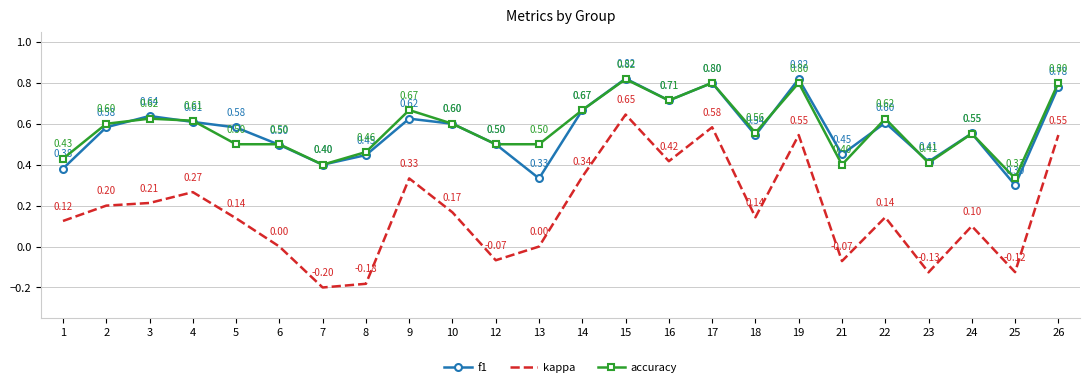

Which series has the largest range (max minus min)?

kappa